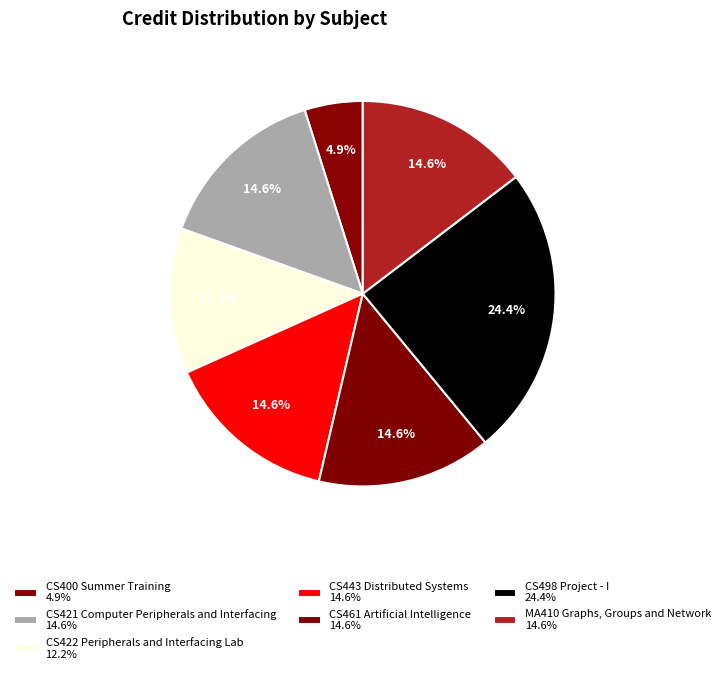

Count the number of slices in the pie.

7